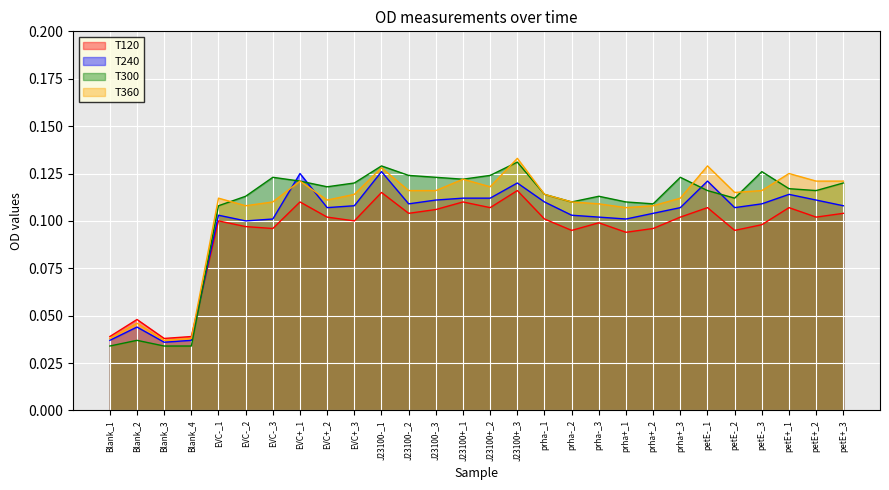

What value does the T240 series have at EVC-_1?

0.1